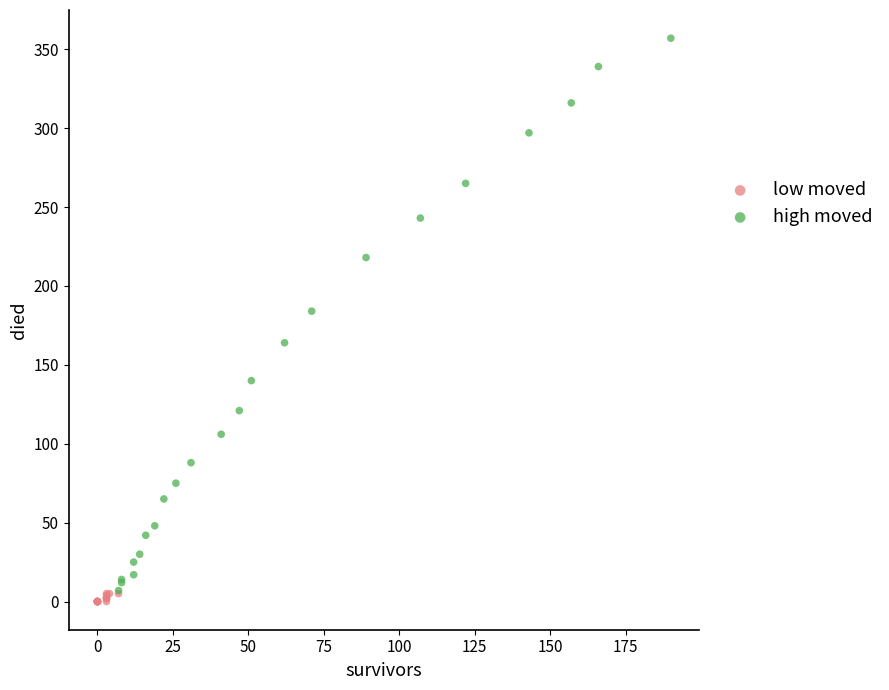

Which series reaches the maximum Y coordinate?

high moved